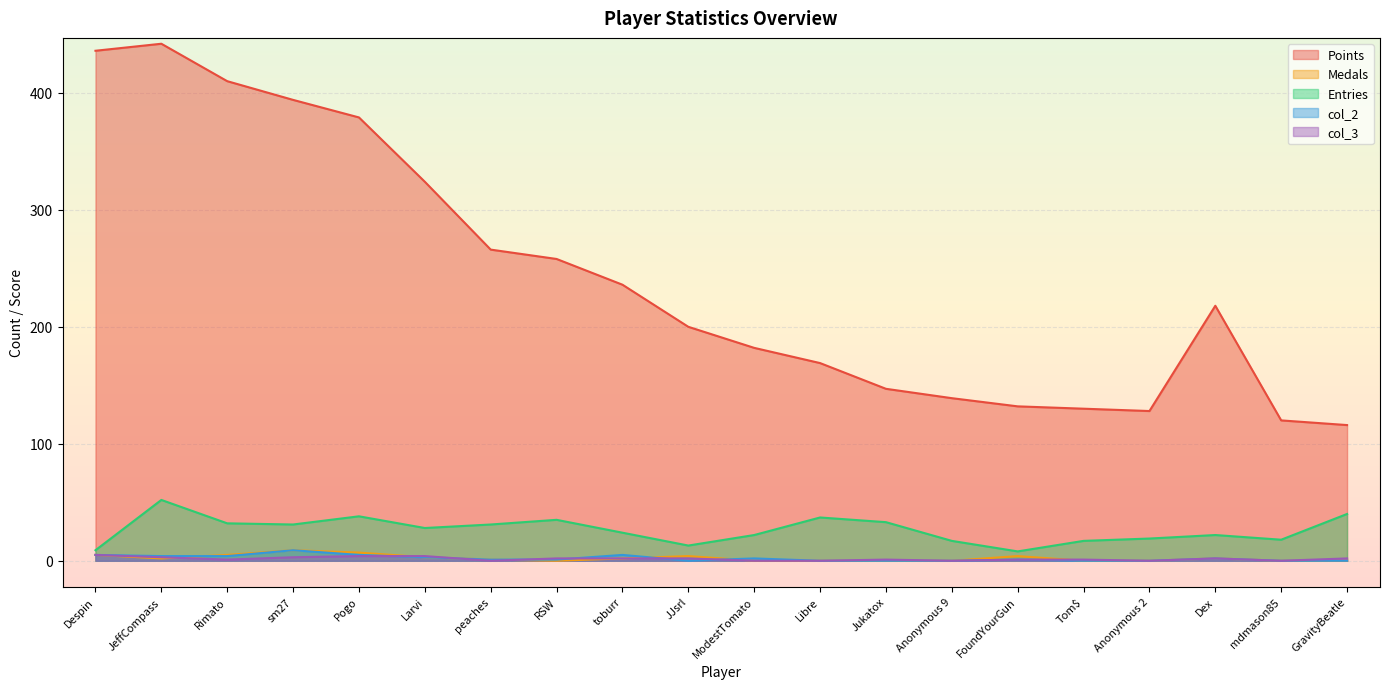

What are all the series names shown in the legend?

Points, Medals, Entries, col_2, col_3